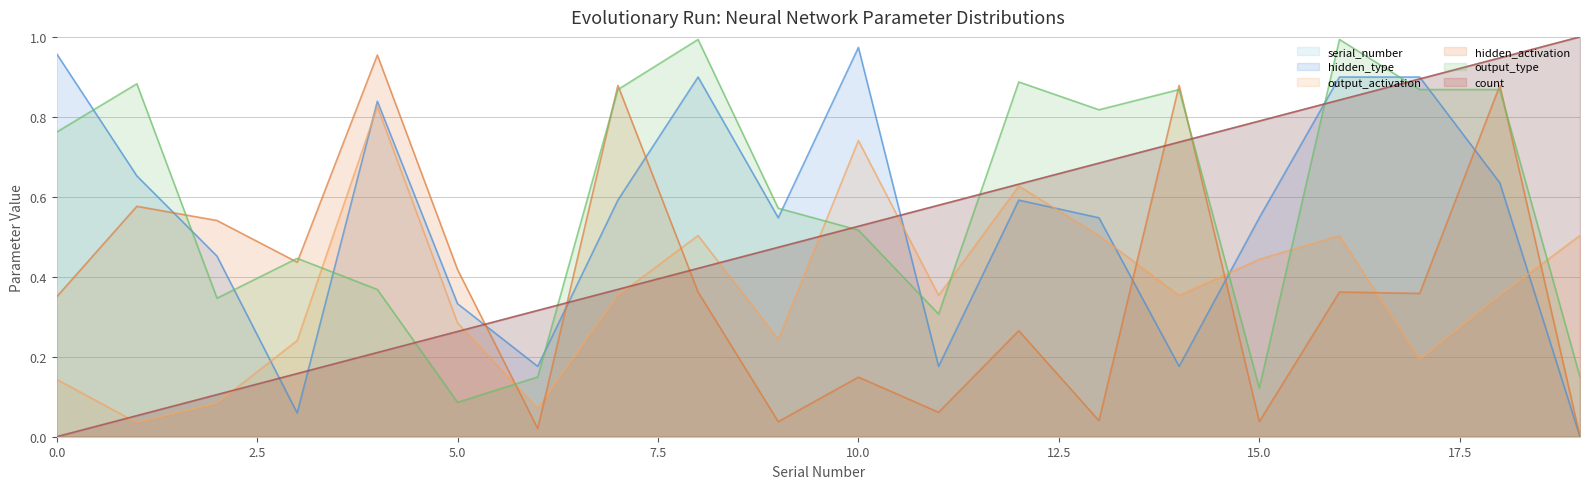

What is the difference between the highest and lowest values at 17?

0.7